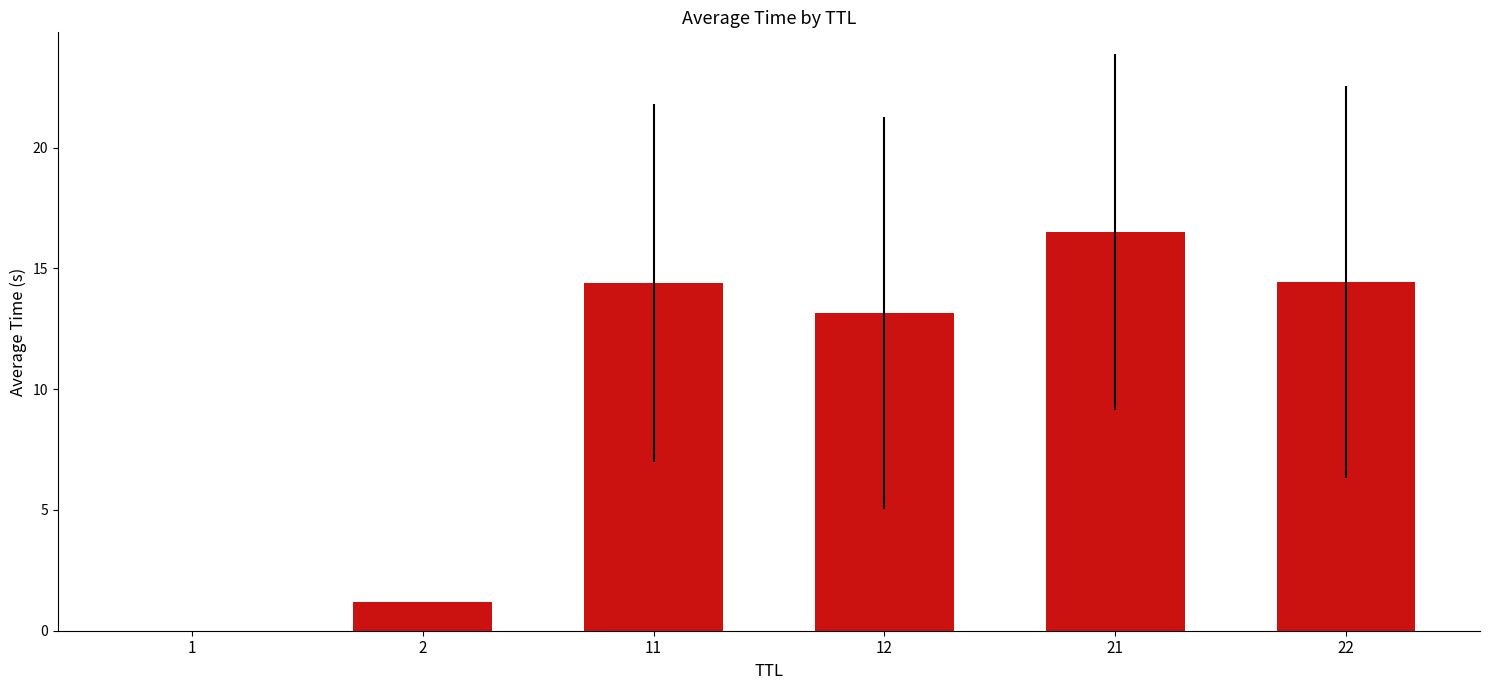

What is the average value?

9.9